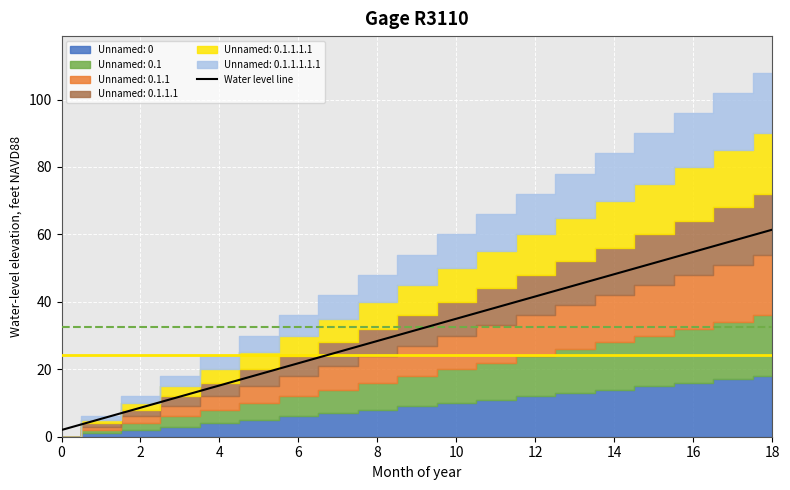

True or false: Water level line has a value of 48.2 at 14.

True